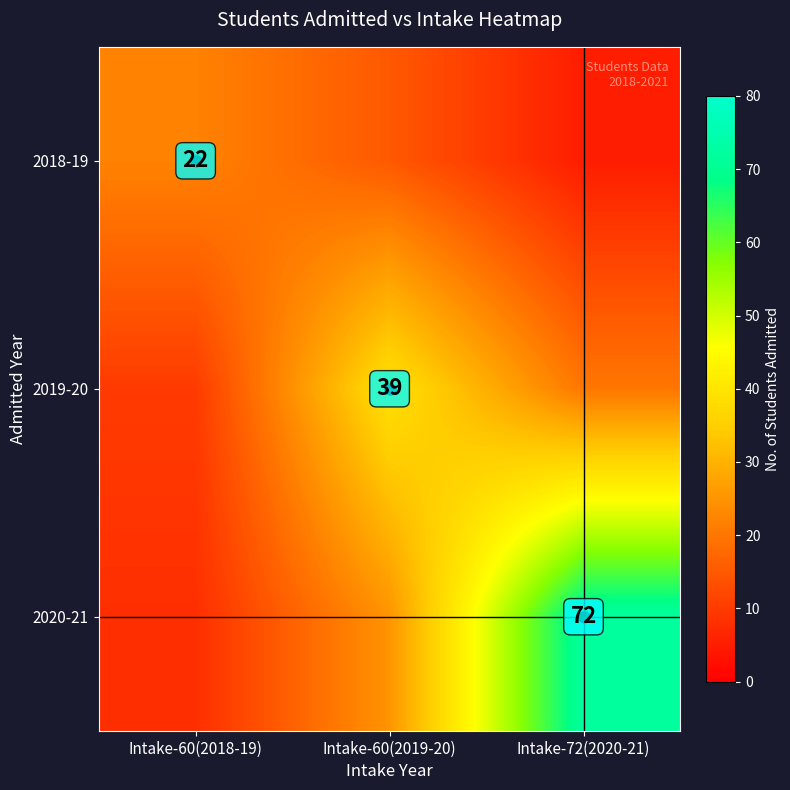

Is it true that 2018-19 equals 39 at Intake-60(2018-19)?

False